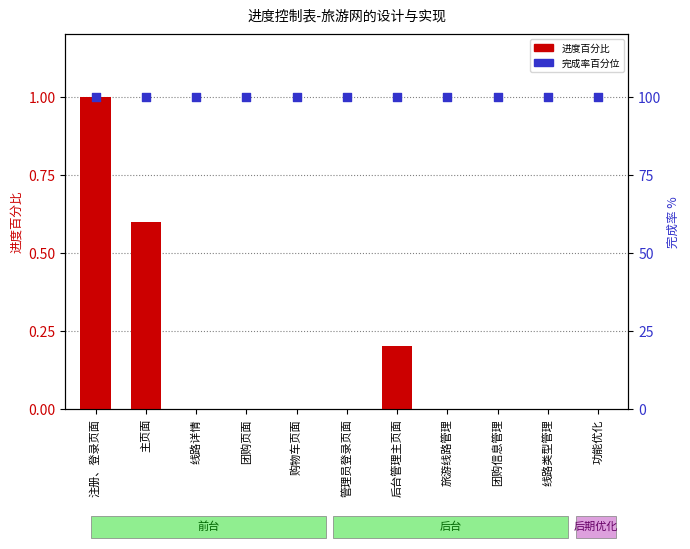

At which category is the sum across all series the highest?

注册、登录页面